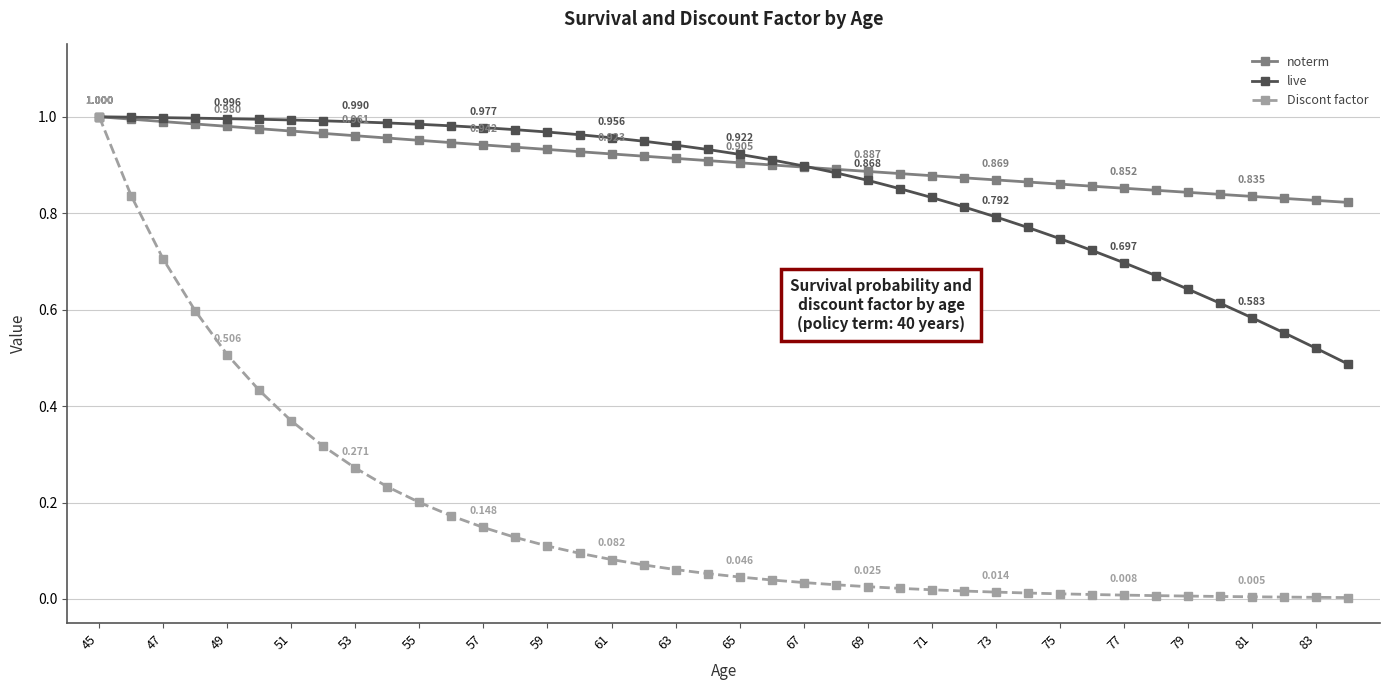

Which series has the largest range (max minus min)?

Discont factor